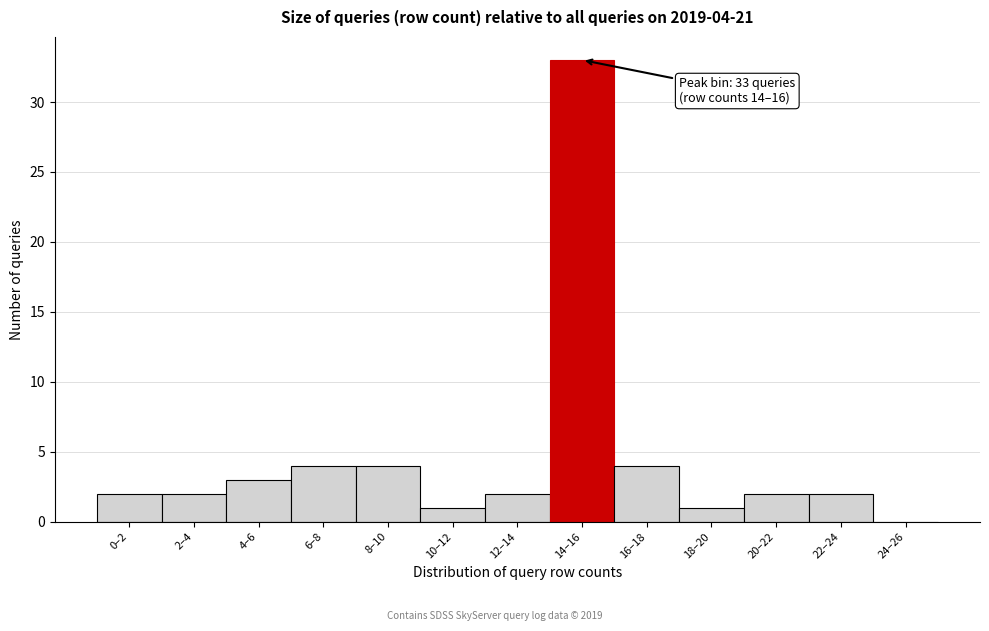

Reading left to right, extract all data points from this chart.

0–2=2	2–4=2	4–6=3	6–8=4	8–10=4	10–12=1	12–14=2	14–16=33	16–18=4	18–20=1	20–22=2	22–24=2	24–26=0